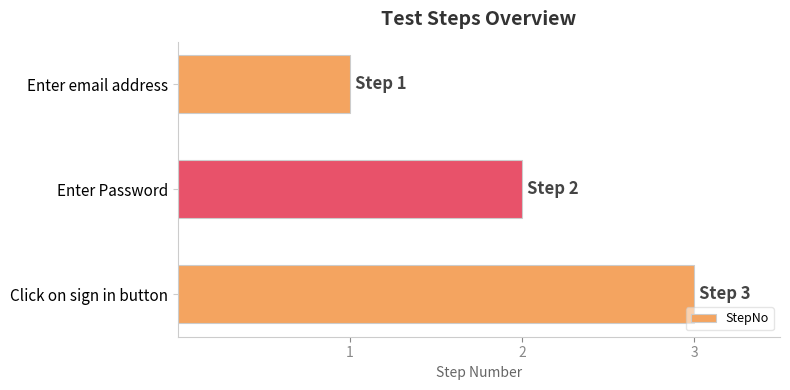

Which has a higher value, Click on sign in button or Enter email address?

Click on sign in button